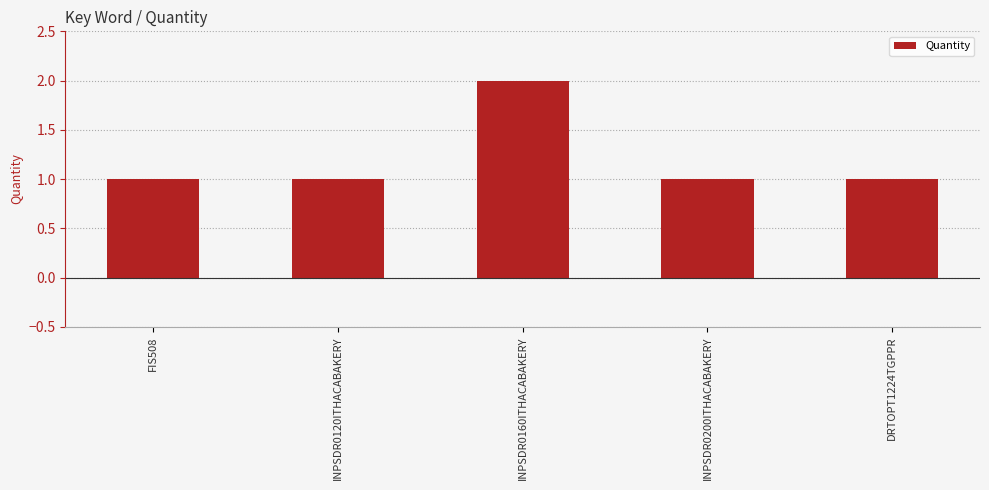

Does the chart contain stacked bars?

No